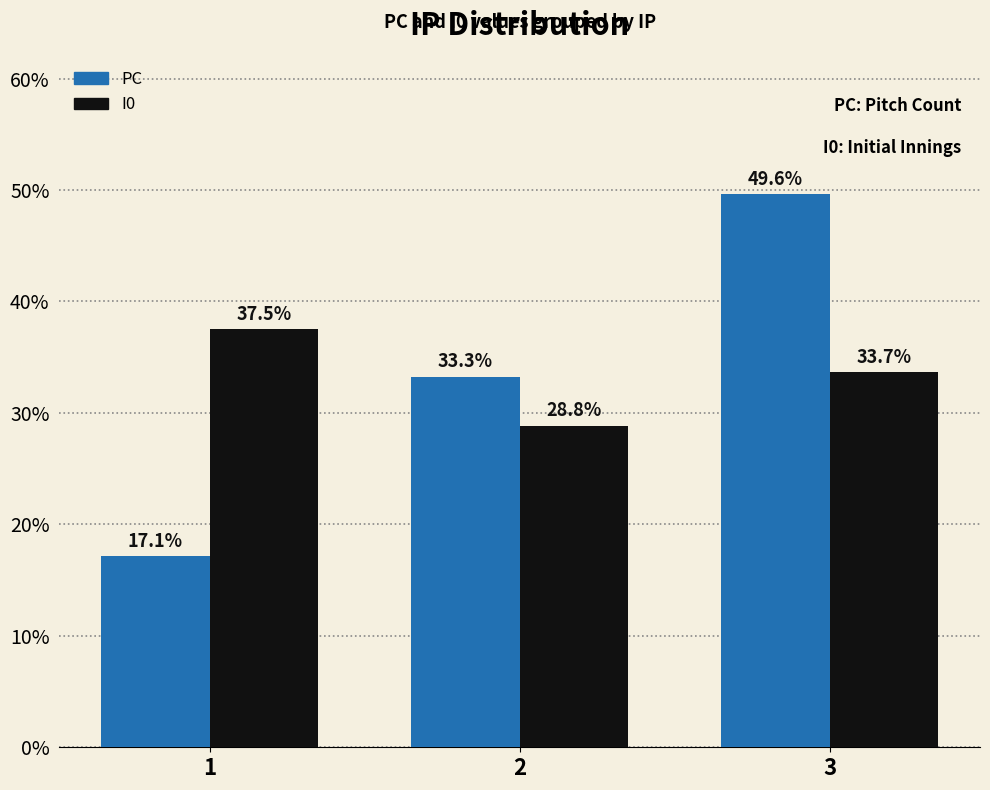

At which category is the sum across all series the highest?

3